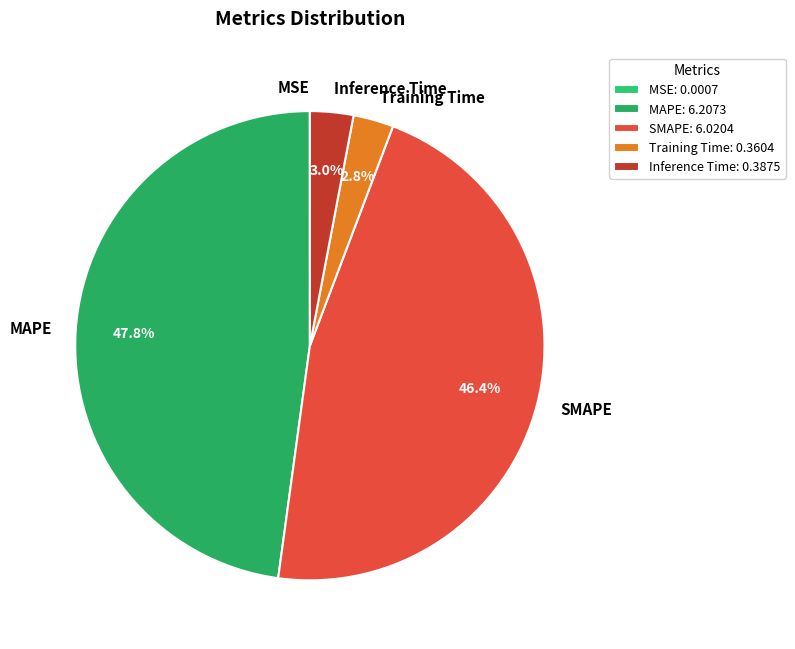

To the nearest percent, what is the average slice percentage?

20%